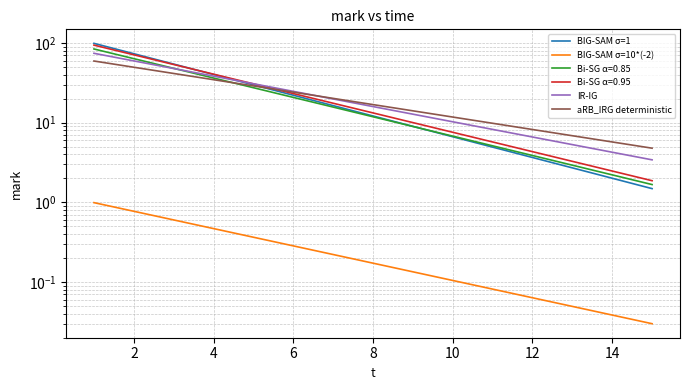

True or false: IR-IG and BIG-SAM σ=1 cross at least once.

True